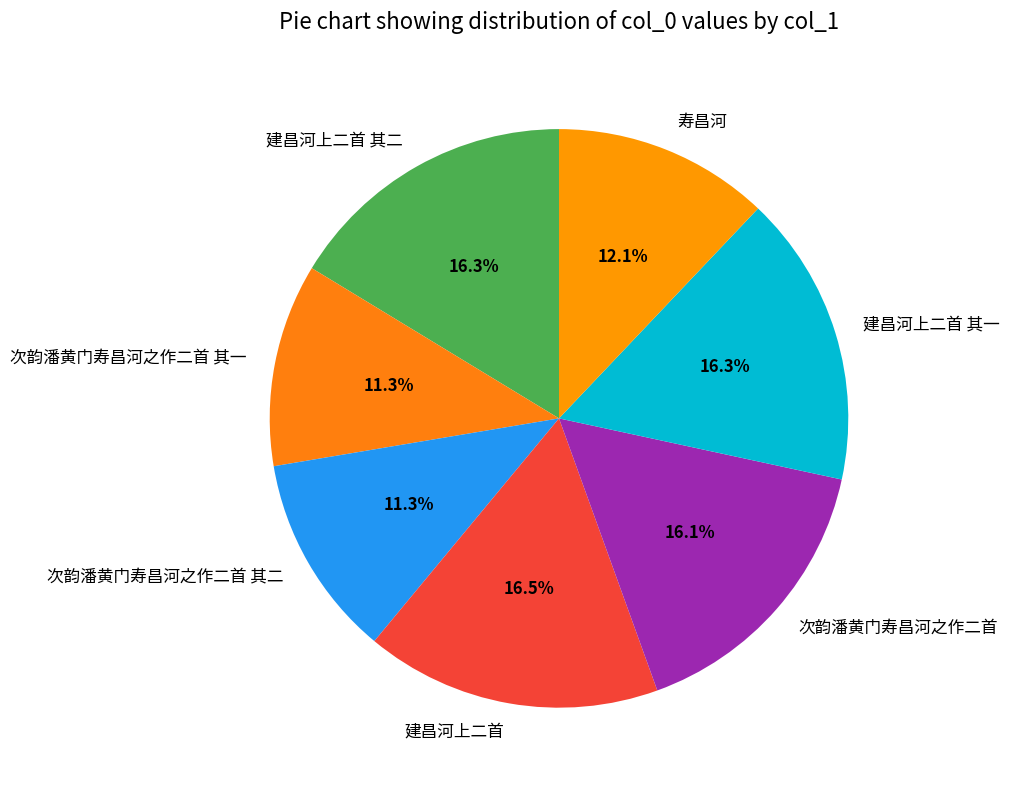

Approximately how many times larger is the value at 建昌河上二首 compared to 次韵潘黄门寿昌河之作二首?

1.0